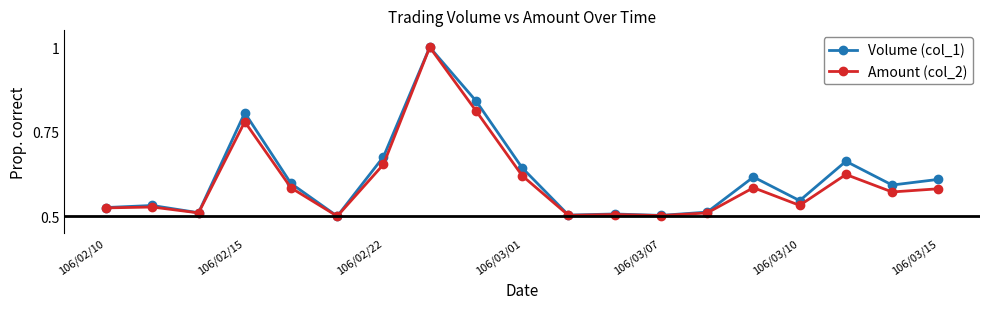

True or false: Volume (col_1) has more than 2 interior local peaks.

True